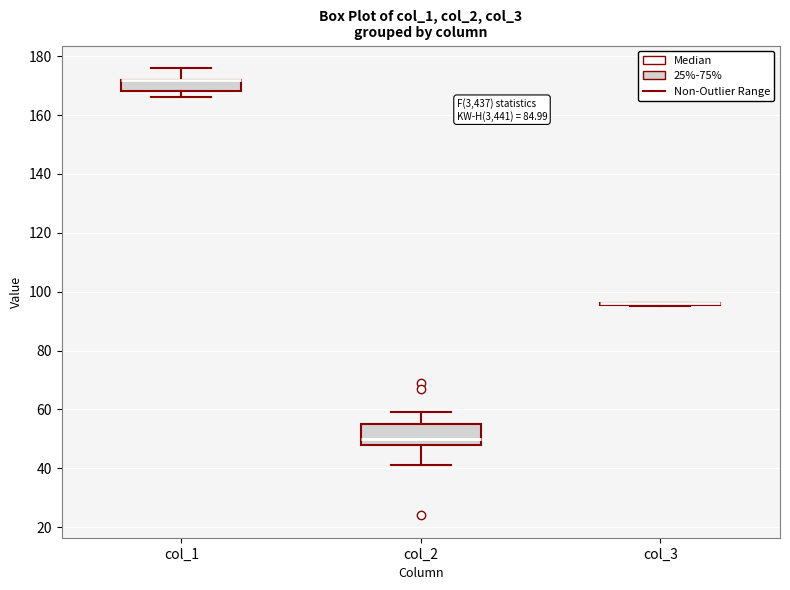

Where does the upper whisker of the box for col_2 end on the y-axis? The values are not printed on the chart, so give them approximately, as read against the axis.

60